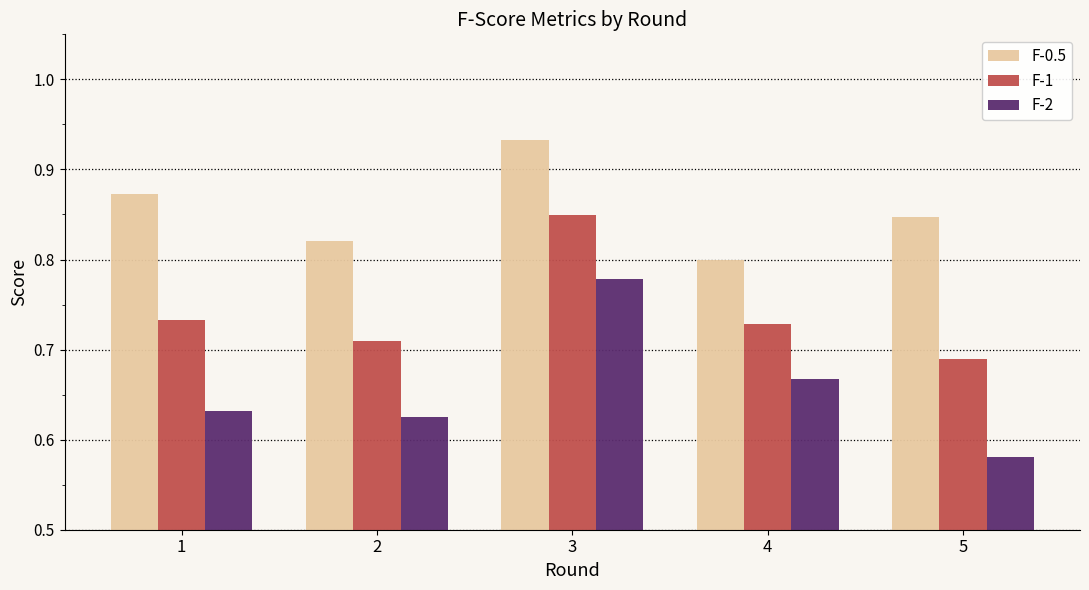

Is it true that F-1 equals 0.5 at 1?

False